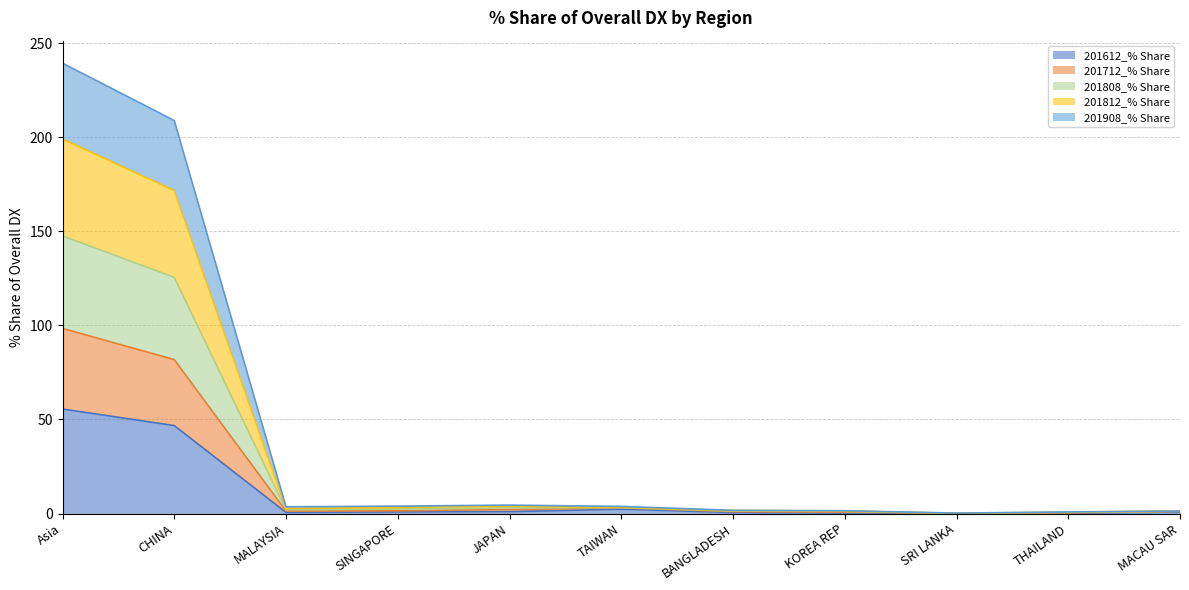

True or false: 201712_% Share and 201612_% Share intersect in this chart.

False